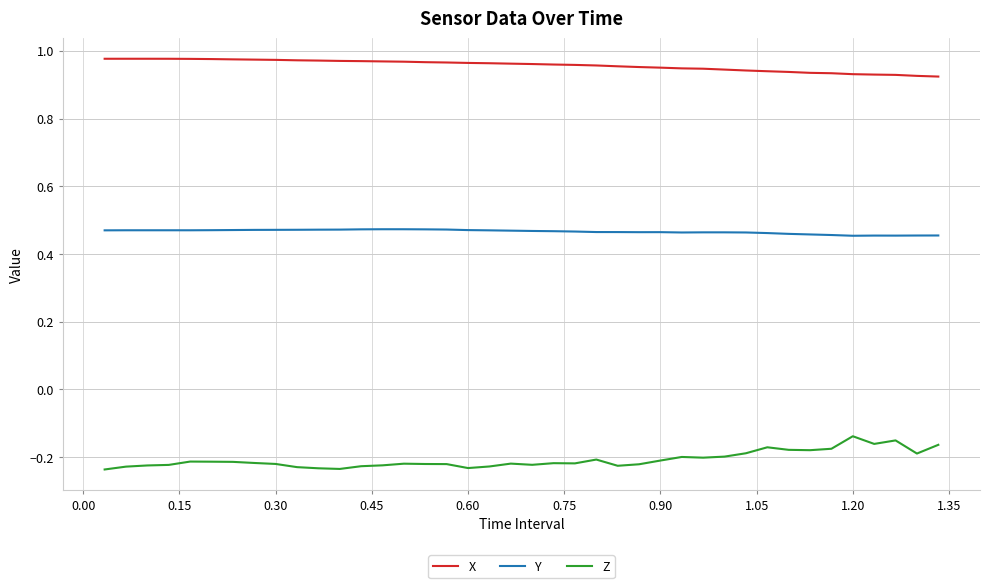

True or false: Z has more than 0 points higher than both neighbors.

True